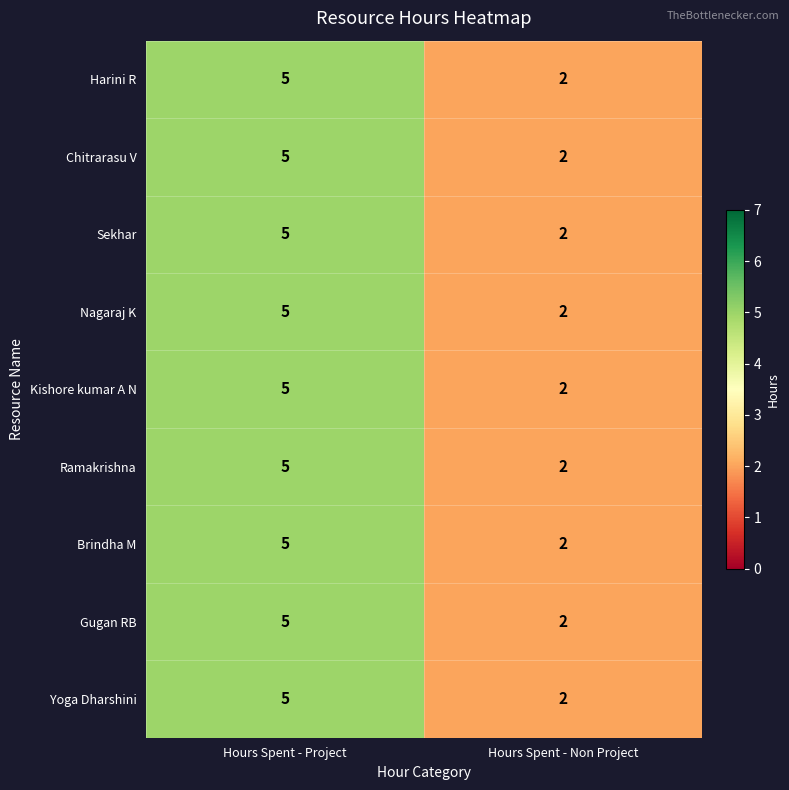

What is the total value across all series at Hours Spent - Non Project?

18